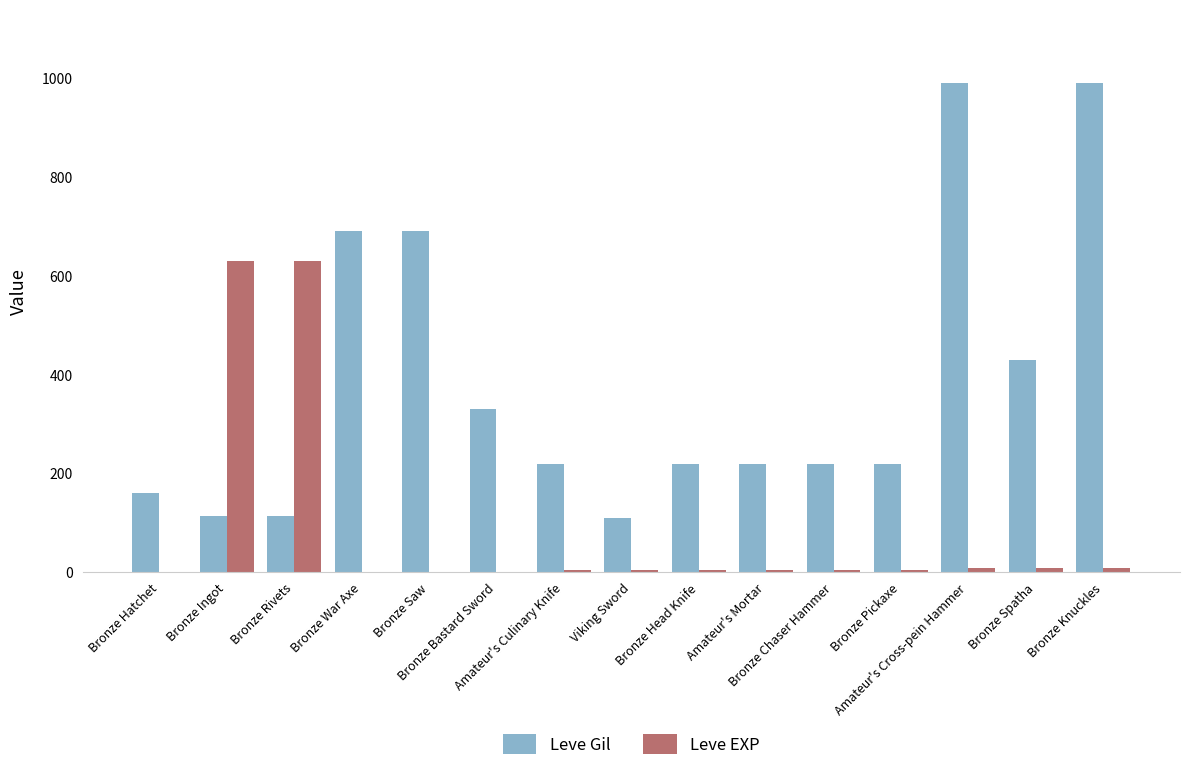

What is the sum of all Leve Gil values?

5719